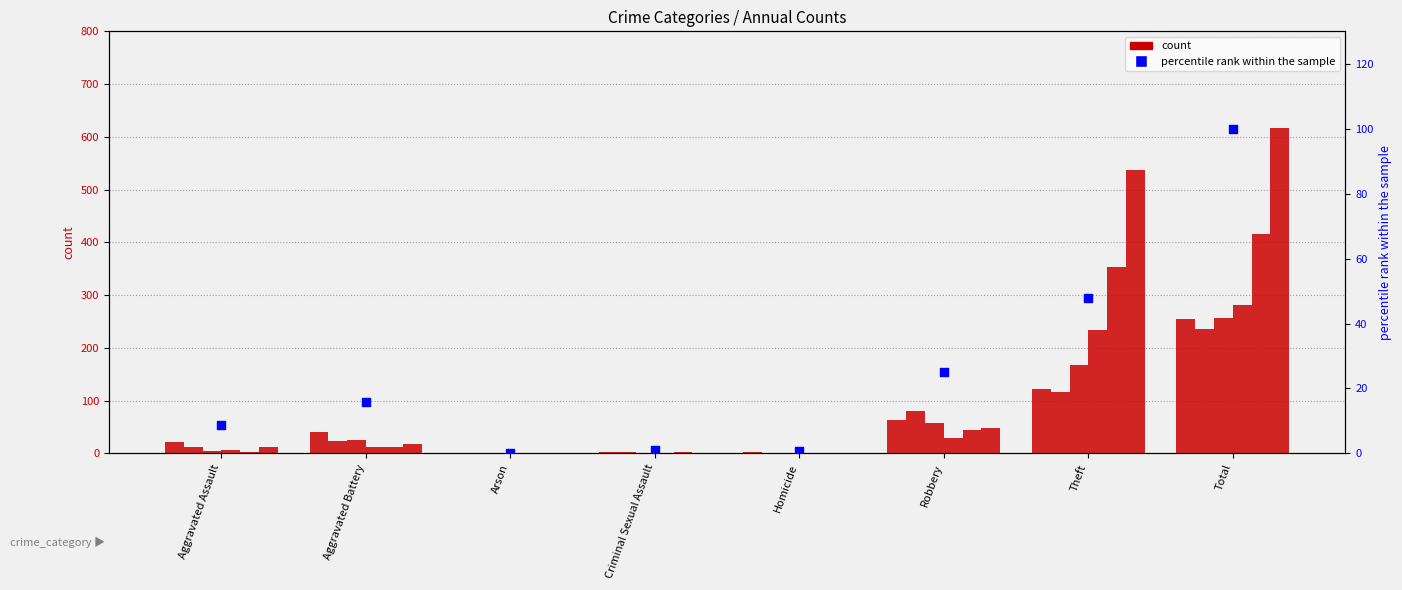

Approximately how many times larger is the value at Total compared to Robbery?

4.0